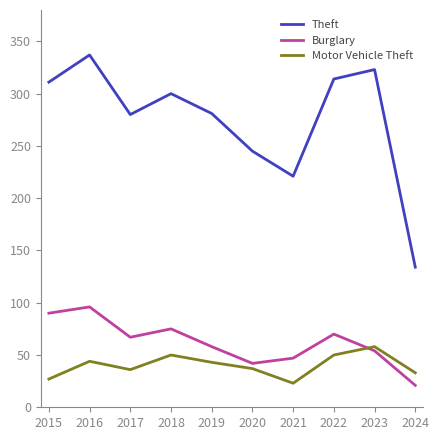

What is the difference between the highest and lowest values at 2021?

198